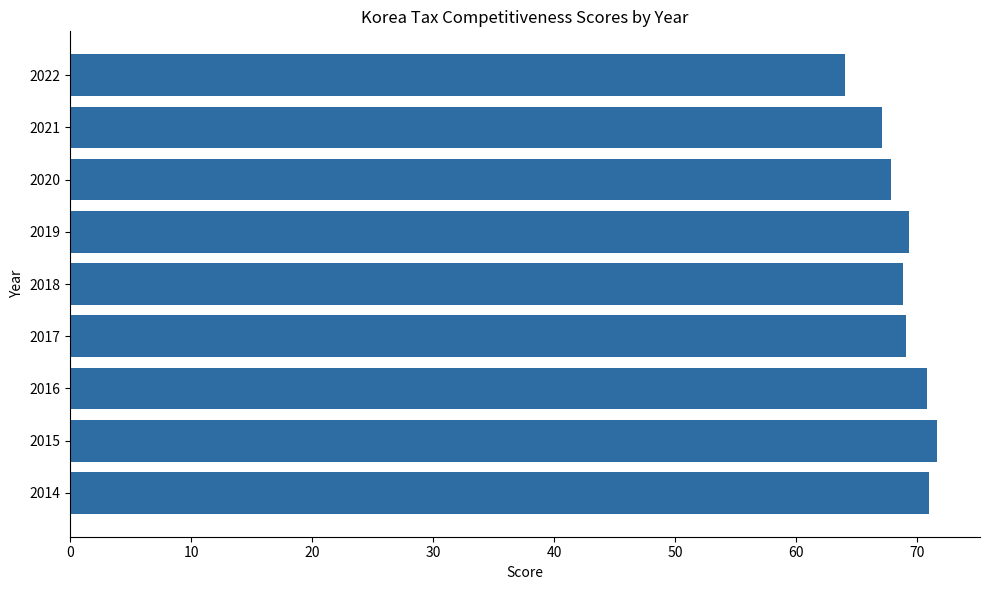

Is it true that the value at 2018 is 68.9?

True